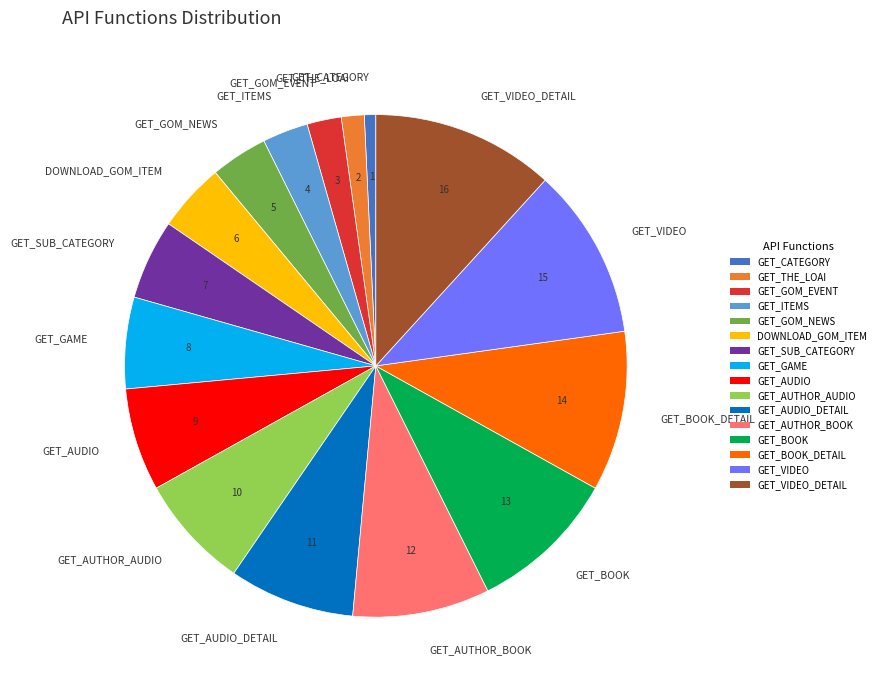

Which slice is the smallest?

GET_CATEGORY